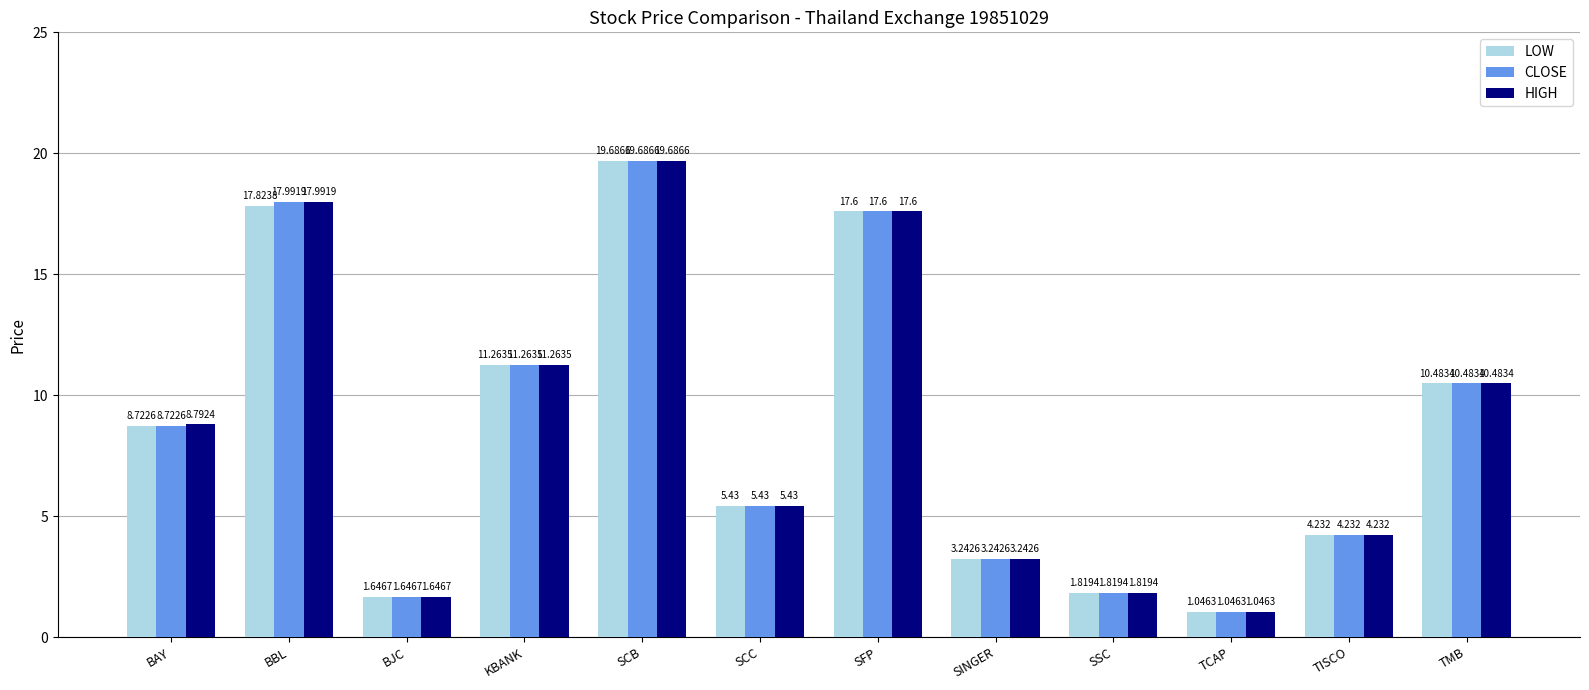

Does the chart contain any negative values?

No